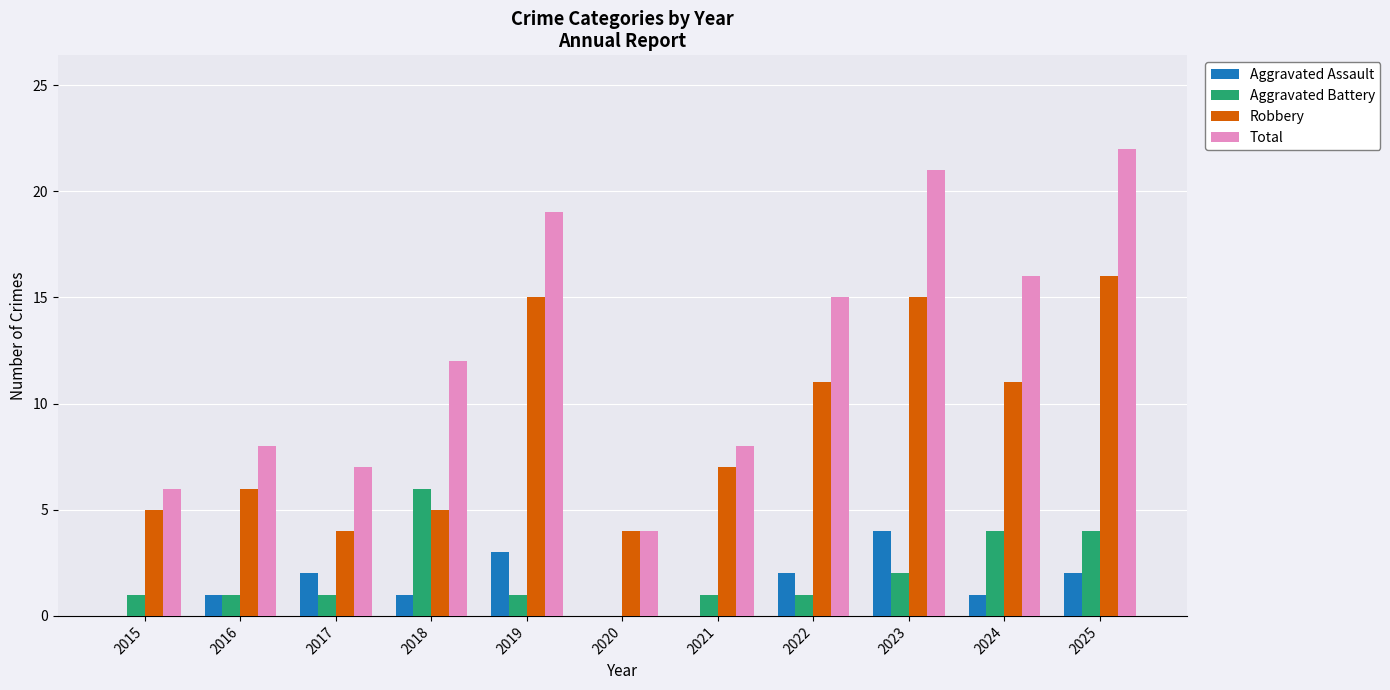

How many positive values does the Aggravated Battery series have?

10